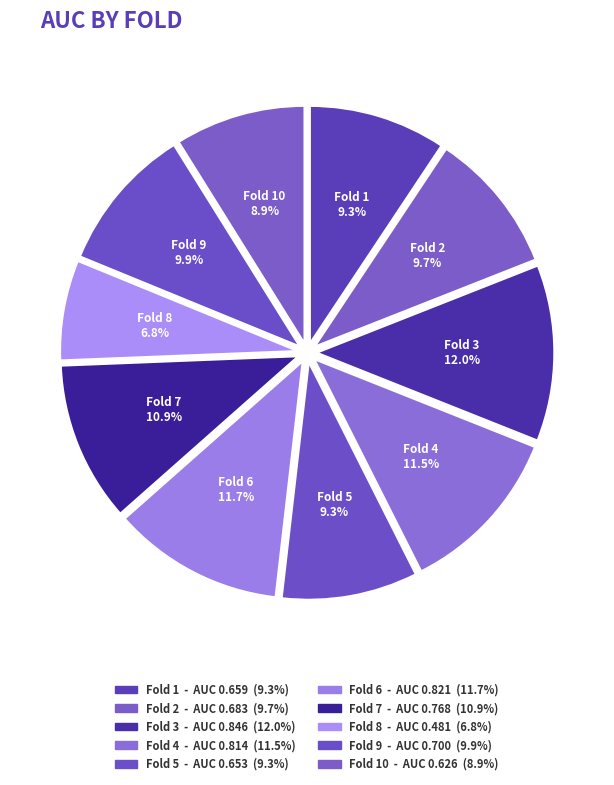

How many segments does this pie chart have?

10